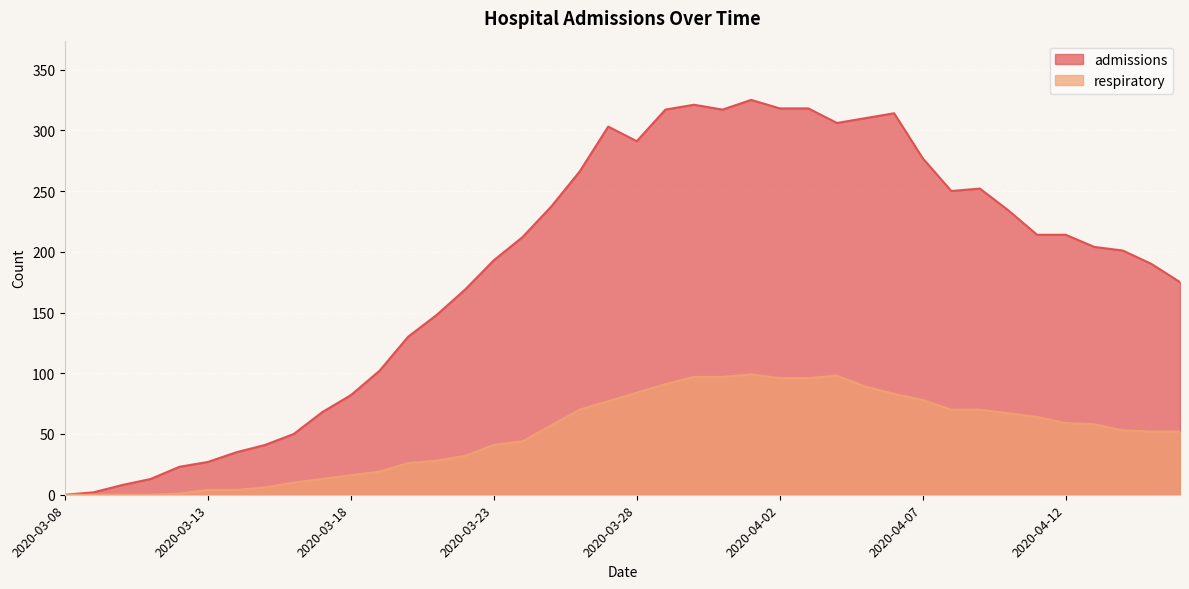

Between 2020-03-22 and 2020-04-04, which series saw the biggest shift?

admissions